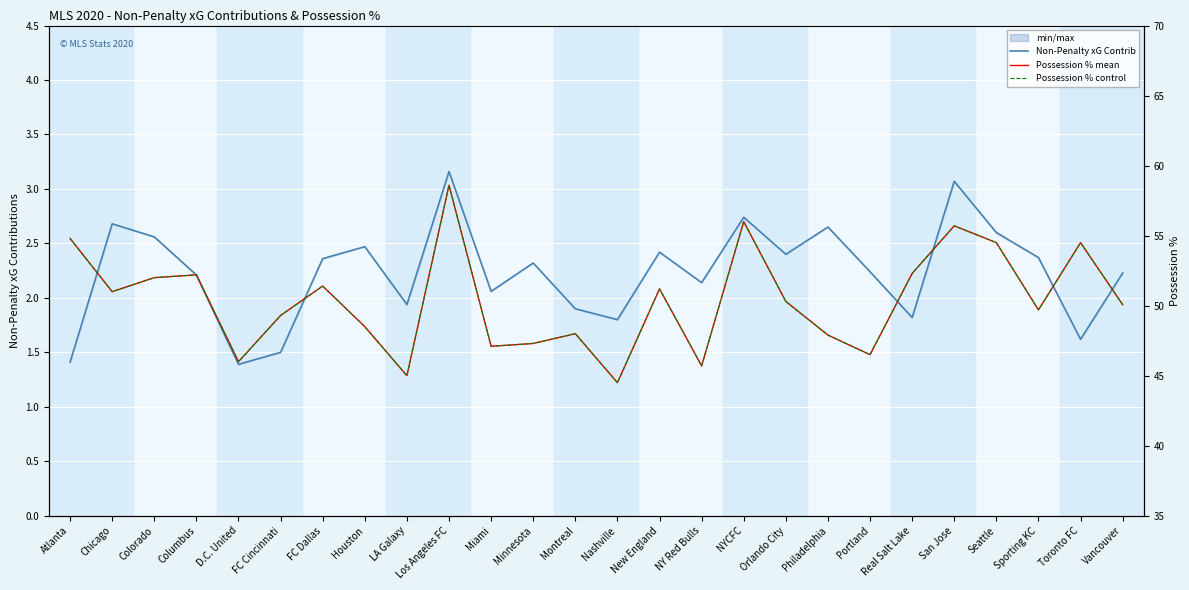

What is the value of the Non-Penalty xG Contributions point at the 24th from the left?

2.4